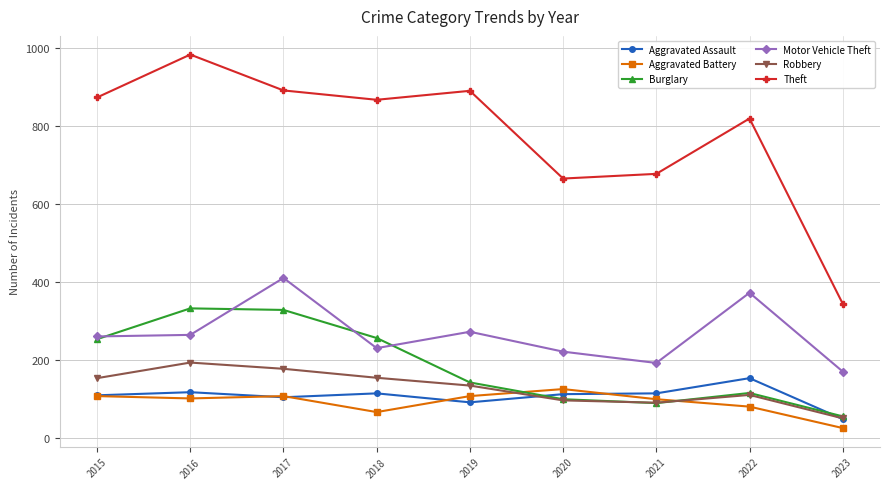

What is the value of the Theft point at the 5th from the left?

891